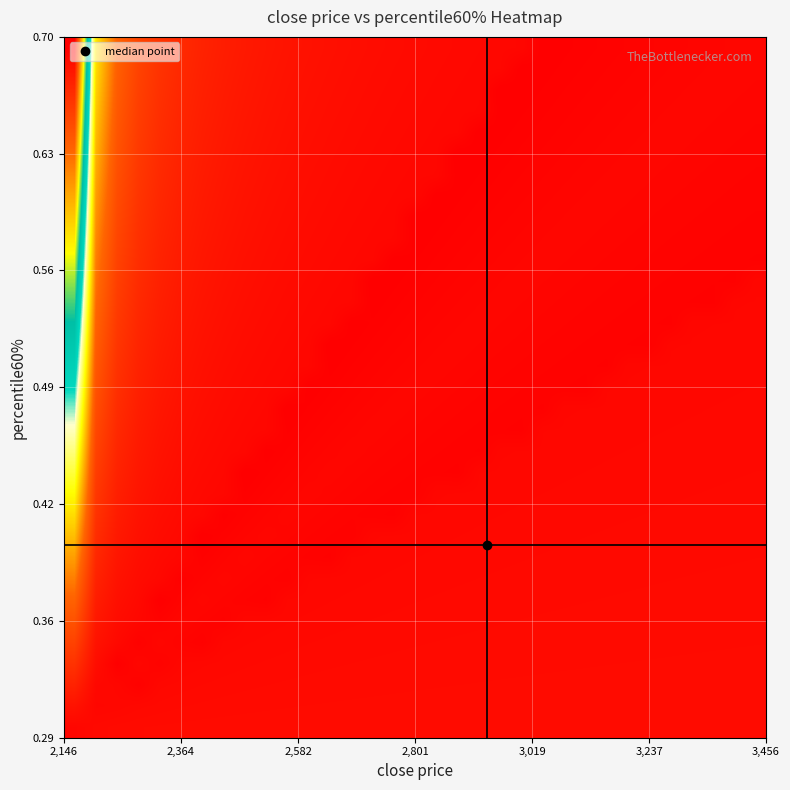

What is the maximum value shown in the chart?

63.5